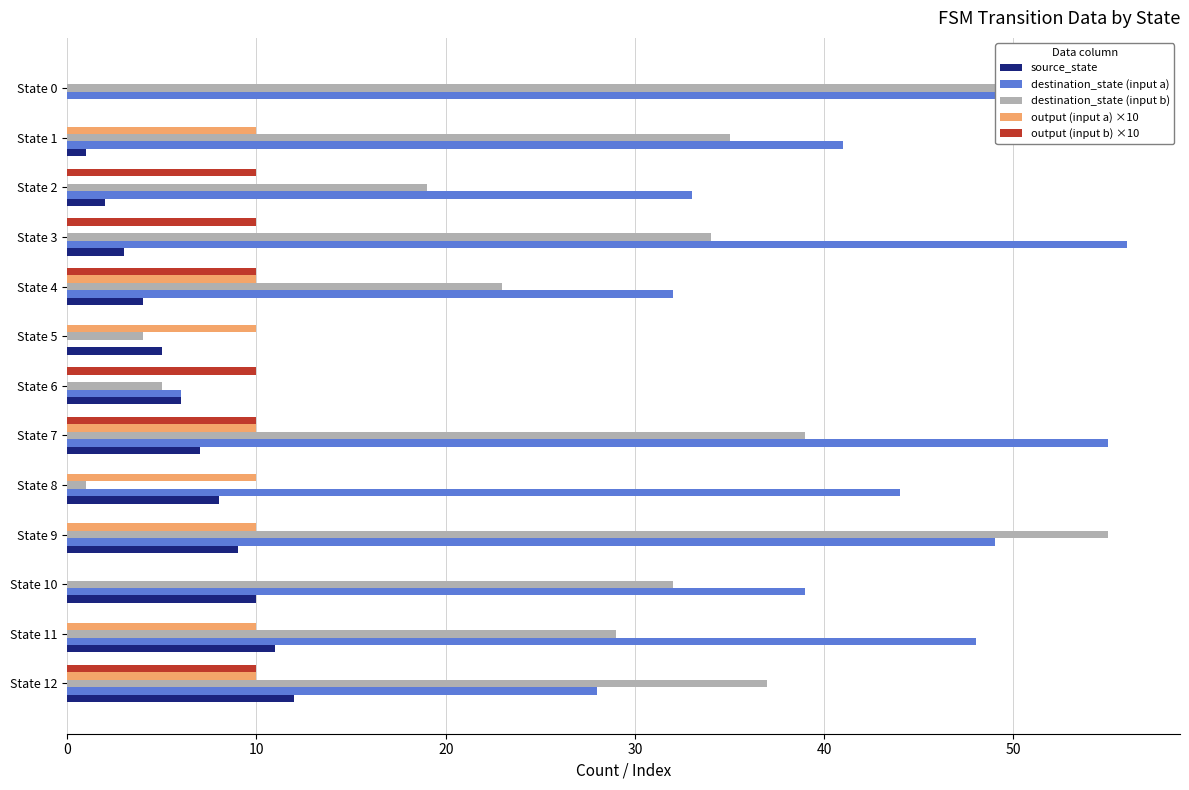

How many data points in source_state are above 6?

6